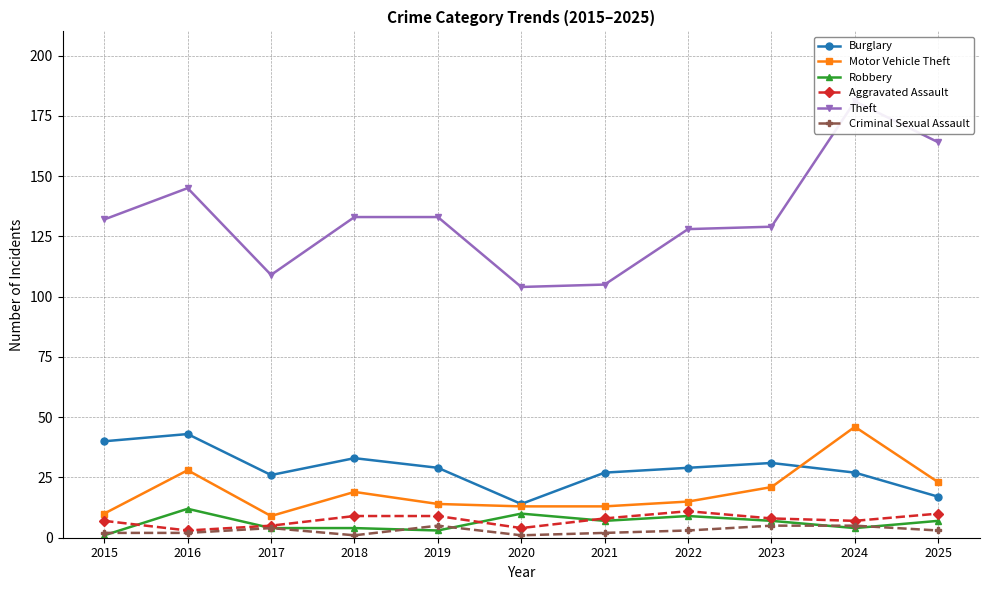

At how many categories does at least one series exceed 1?

11